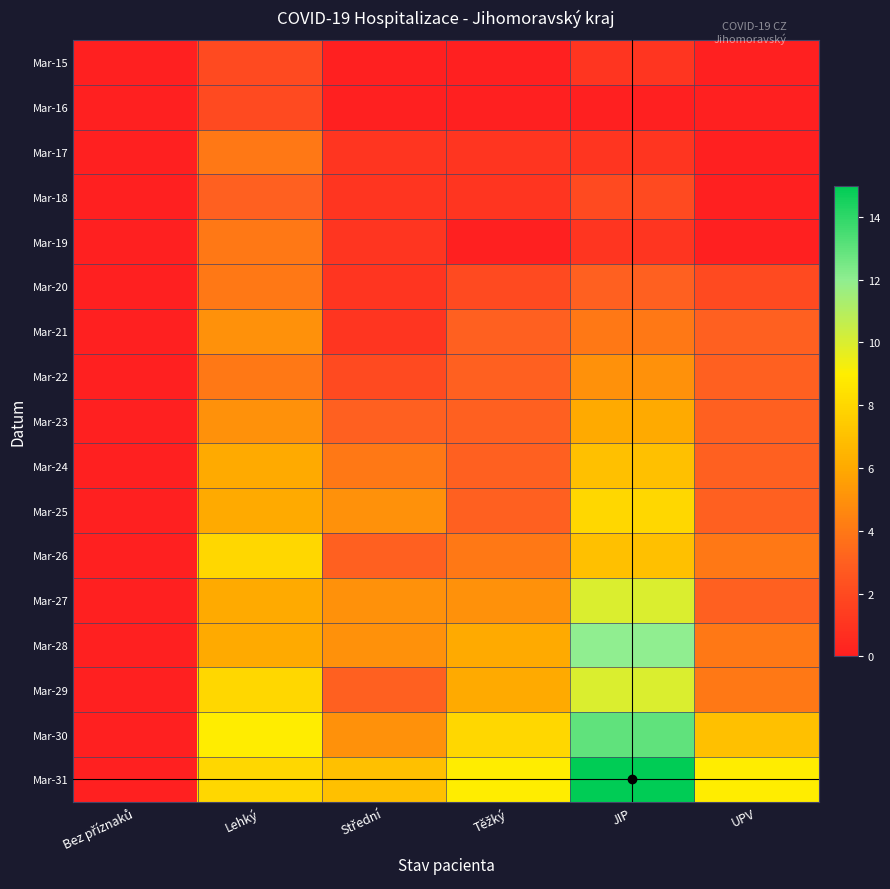

Reading left to right, extract all data points from this chart.

Mar-15: Bez příznaků=0	Lehký=2	Střední=0	Těžký=0	JIP=1	UPV=0
Mar-16: Bez příznaků=0	Lehký=2	Střední=0	Těžký=0	JIP=0	UPV=0
Mar-17: Bez příznaků=0	Lehký=4	Střední=1	Těžký=1	JIP=1	UPV=0
Mar-18: Bez příznaků=0	Lehký=3	Střední=1	Těžký=1	JIP=2	UPV=0
Mar-19: Bez příznaků=0	Lehký=4	Střední=1	Těžký=0	JIP=1	UPV=0
Mar-20: Bez příznaků=0	Lehký=4	Střední=1	Těžký=2	JIP=3	UPV=2
Mar-21: Bez příznaků=0	Lehký=5	Střední=1	Těžký=3	JIP=4	UPV=3
Mar-22: Bez příznaků=0	Lehký=4	Střední=2	Těžký=3	JIP=5	UPV=3
Mar-23: Bez příznaků=0	Lehký=5	Střední=3	Těžký=3	JIP=6	UPV=3
Mar-24: Bez příznaků=0	Lehký=6	Střední=4	Těžký=3	JIP=7	UPV=3
Mar-25: Bez příznaků=0	Lehký=6	Střední=5	Těžký=3	JIP=8	UPV=3
Mar-26: Bez příznaků=0	Lehký=8	Střední=3	Těžký=4	JIP=7	UPV=4
Mar-27: Bez příznaků=0	Lehký=6	Střední=5	Těžký=5	JIP=10	UPV=3
Mar-28: Bez příznaků=0	Lehký=6	Střední=5	Těžký=6	JIP=12	UPV=4
Mar-29: Bez příznaků=0	Lehký=8	Střední=3	Těžký=6	JIP=10	UPV=4
Mar-30: Bez příznaků=0	Lehký=9	Střední=5	Těžký=8	JIP=13	UPV=7
Mar-31: Bez příznaků=0	Lehký=8	Střední=7	Těžký=9	JIP=15	UPV=9